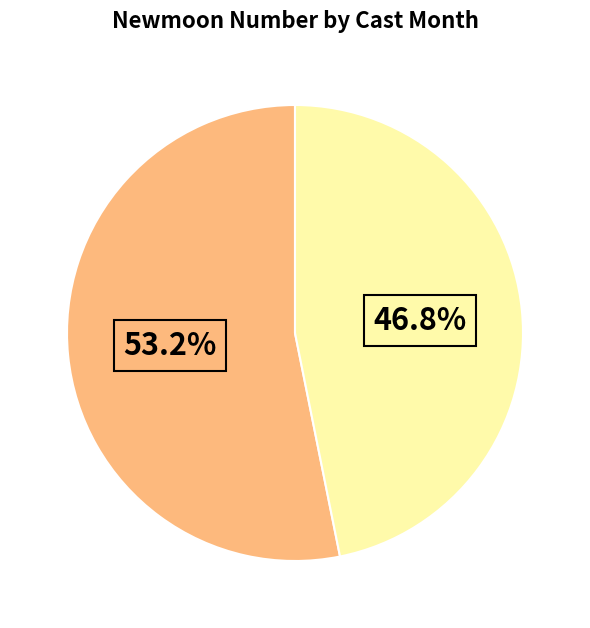

Is there any slice that represents more than half of the pie?

Yes